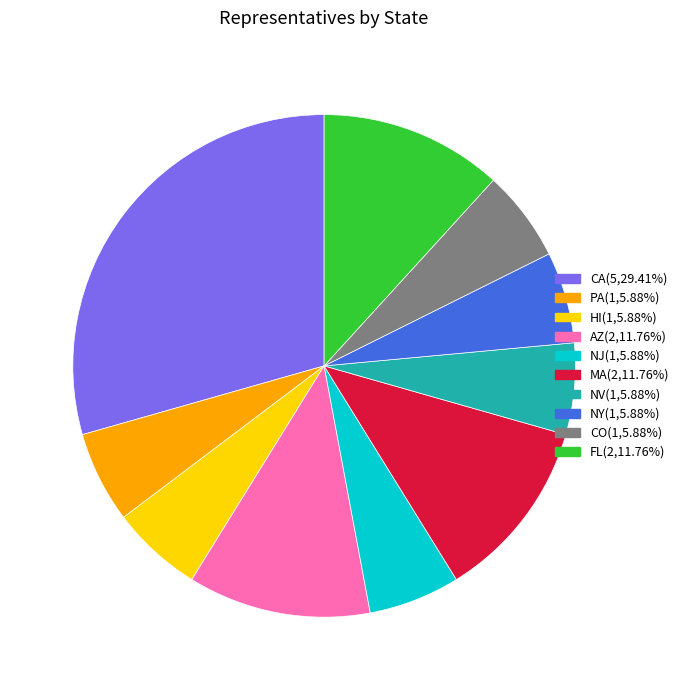

What is the largest slice in the pie chart?

CA